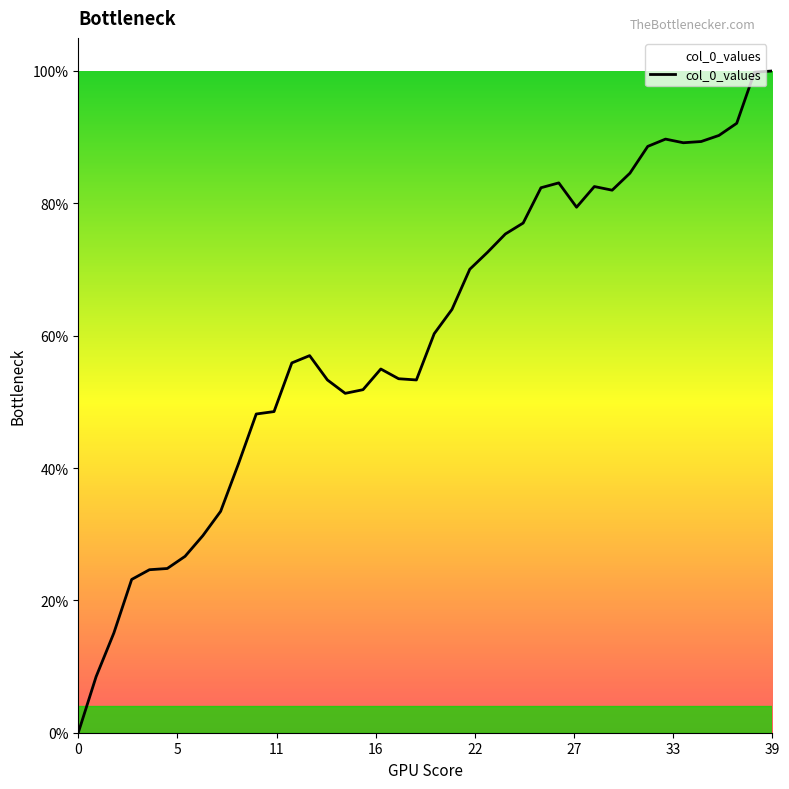

What is the difference between the maximum and minimum values?

100.0